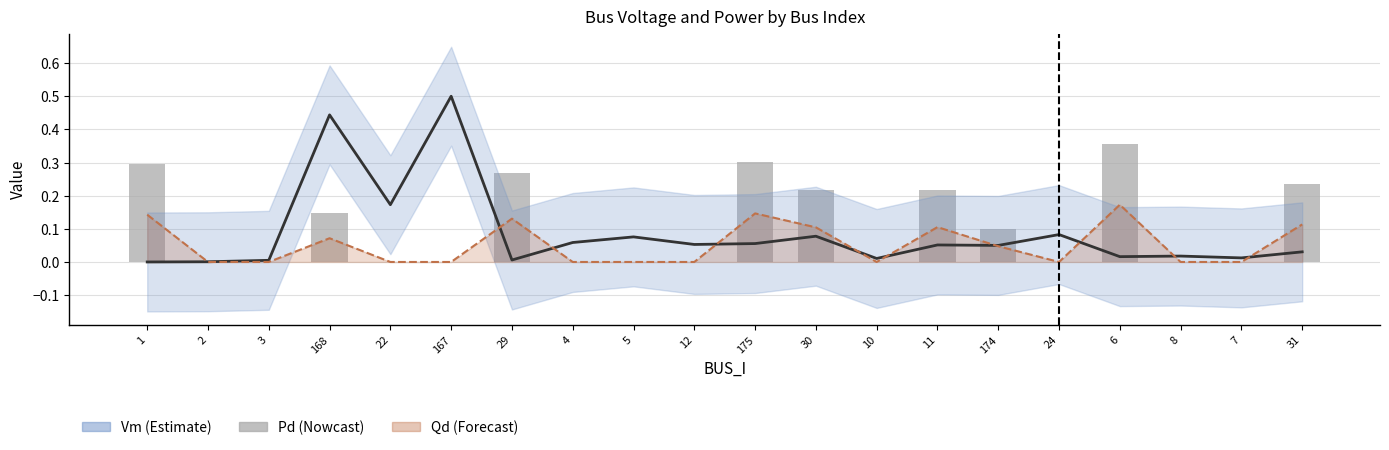

Is it true that Vm equals 0.1 at 11?

True